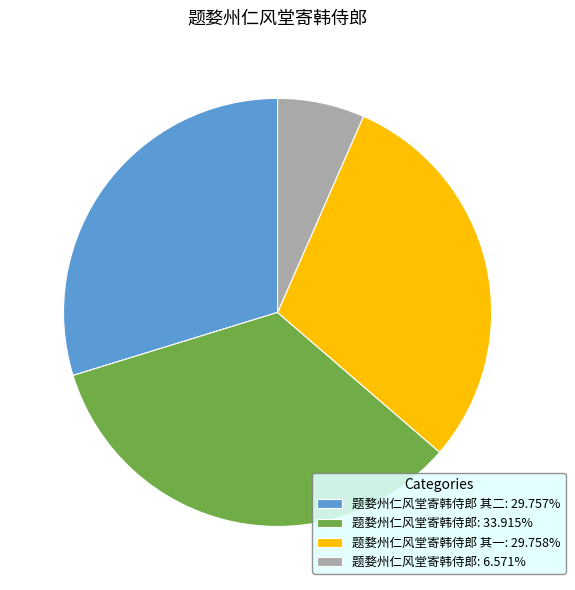

Is 题婺州仁风堂寄韩侍郎: 33.915% the majority of the pie?

No